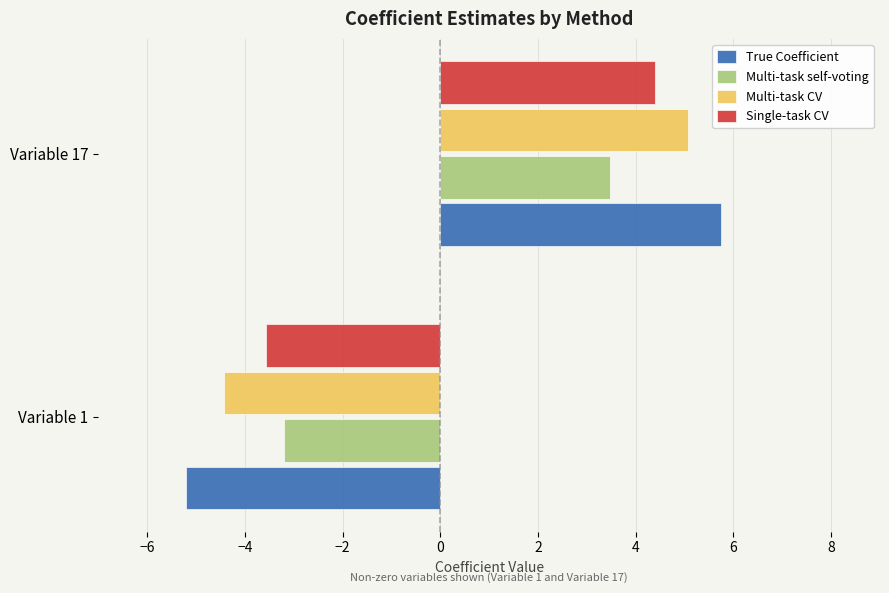

At how many categories does at least one series exceed 4?

1